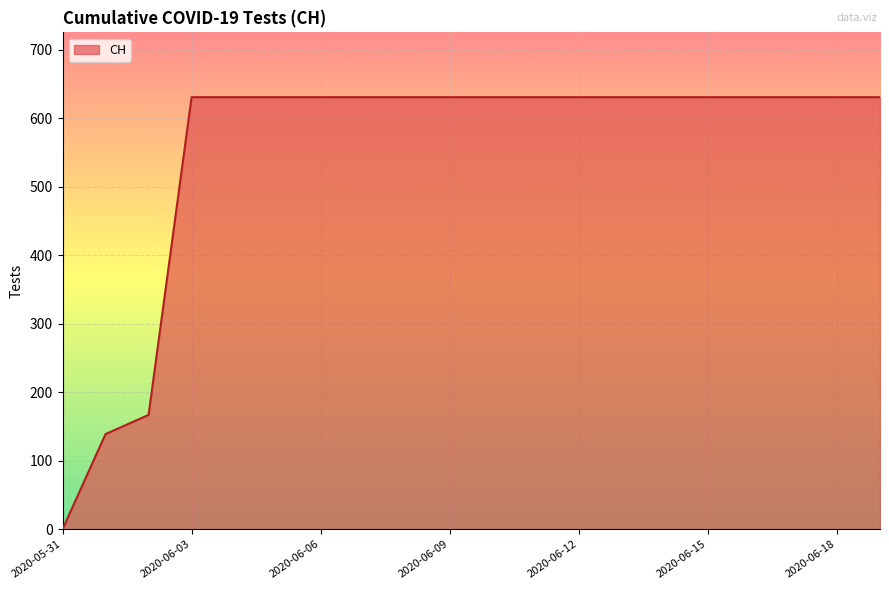

What is the average value?

552